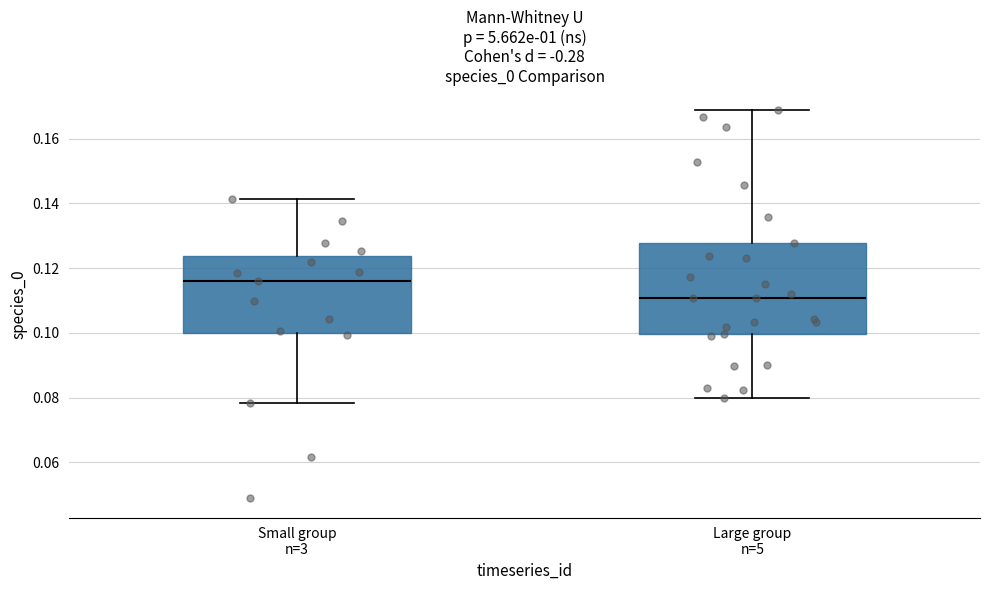

Reading left to right, read every box against the y-axis: the position of its median line, the range the box covers, and the ends of its whiskers. The values are not printed on the chart, so give them approximately, as read against the axis.

Small group n=3: median 0.116, box 0.100 to 0.124, whiskers 0.078 to 0.142
Large group n=5: median 0.110, box 0.100 to 0.128, whiskers 0.080 to 0.168